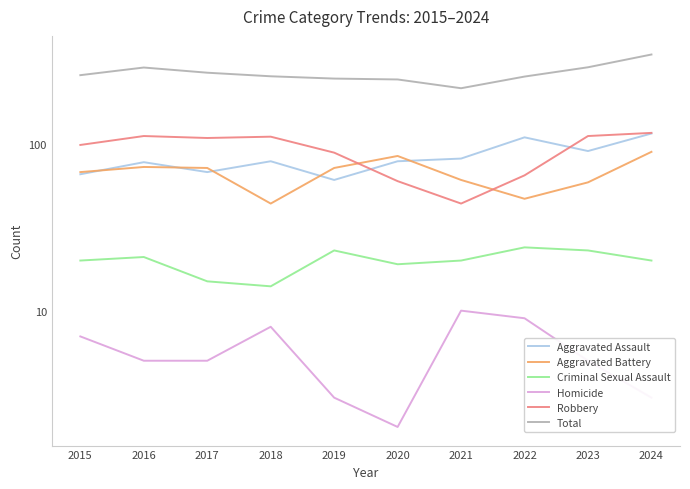

How many interior local peaks does the Robbery series have?

2